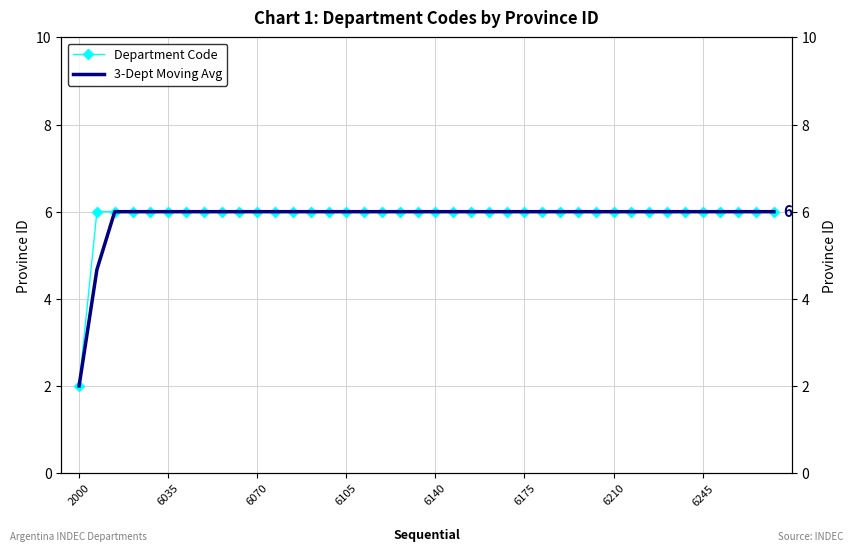

The 3-Dept Moving Avg series shows 6.0 at 23. True or false?

True